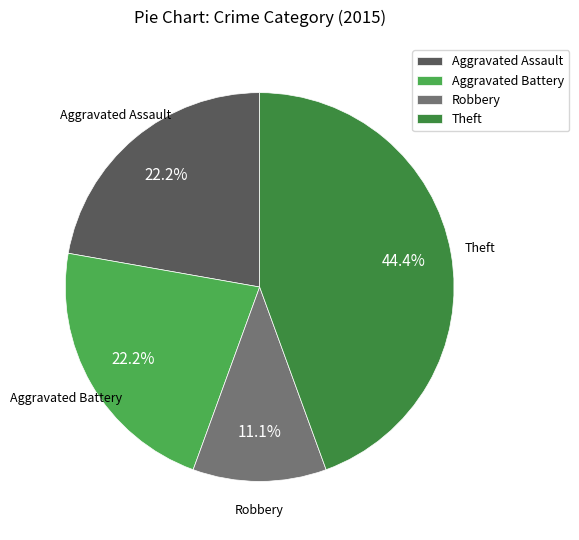

True or false: Aggravated Battery accounts for 22% of the total.

True